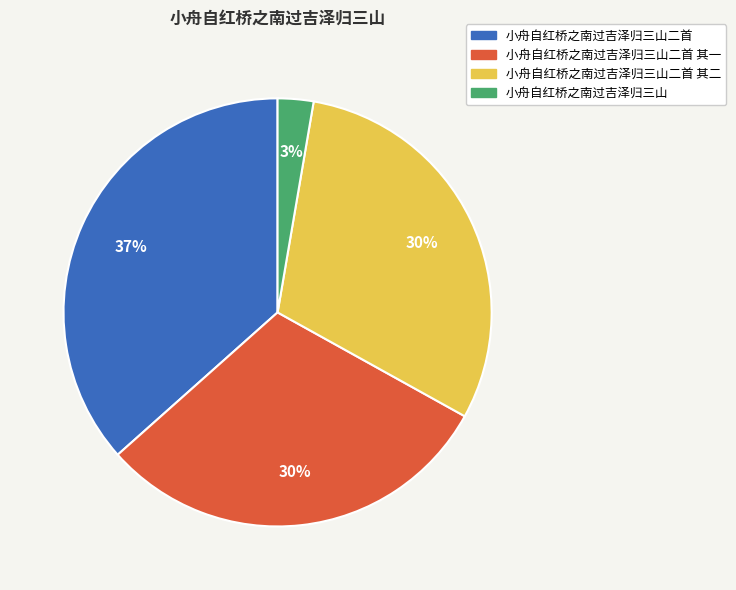

Between 小舟自红桥之南过吉泽归三山 and 小舟自红桥之南过吉泽归三山二首 其一, which is larger?

小舟自红桥之南过吉泽归三山二首 其一